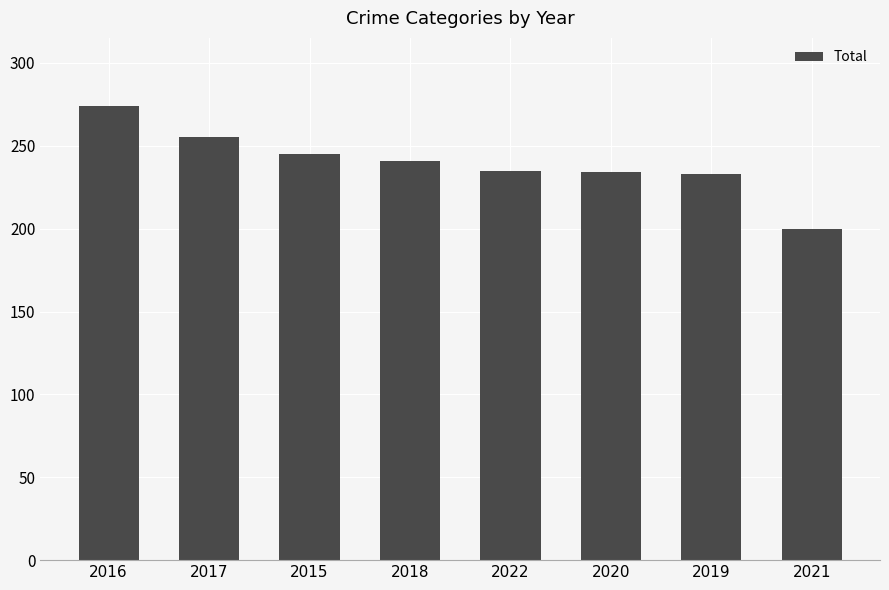

What is the label of the 5th bar from the left?

2022